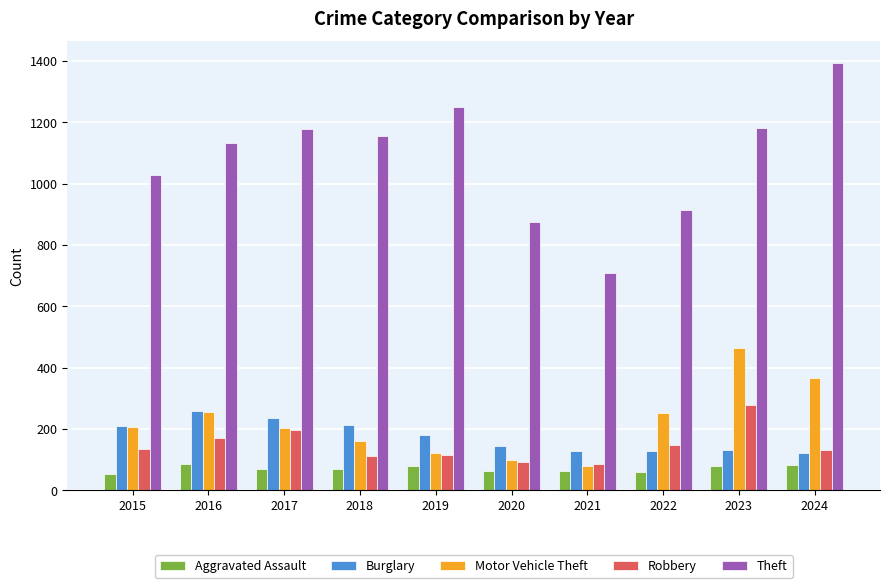

At how many categories does at least one series exceed 300?

10